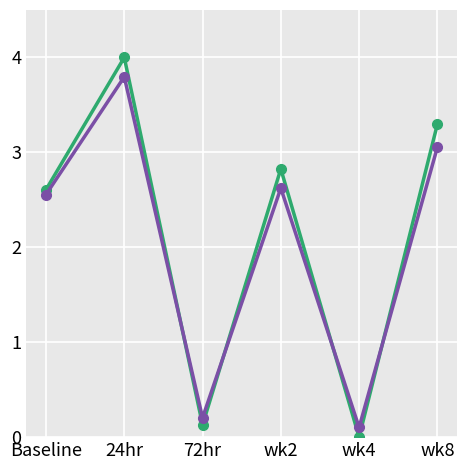

What is the label of the 1st point from the left?

Baseline